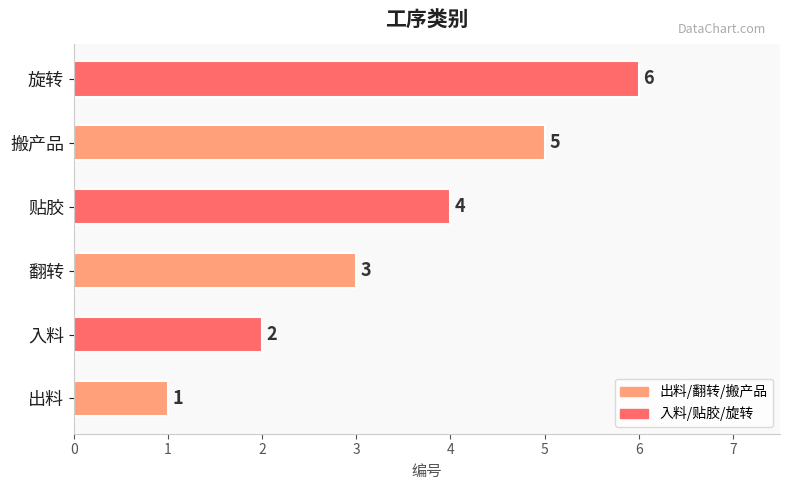

What value does the data have at 翻转?

3